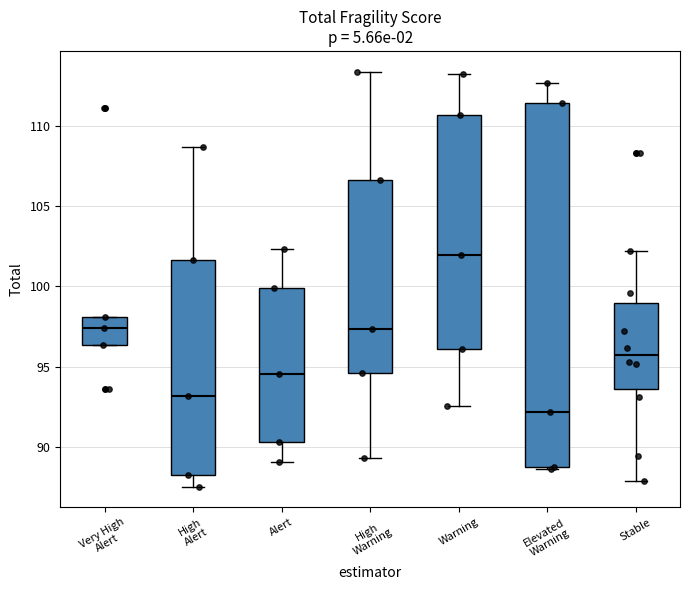

Which box's median line is the lowest?

Elevated Warning